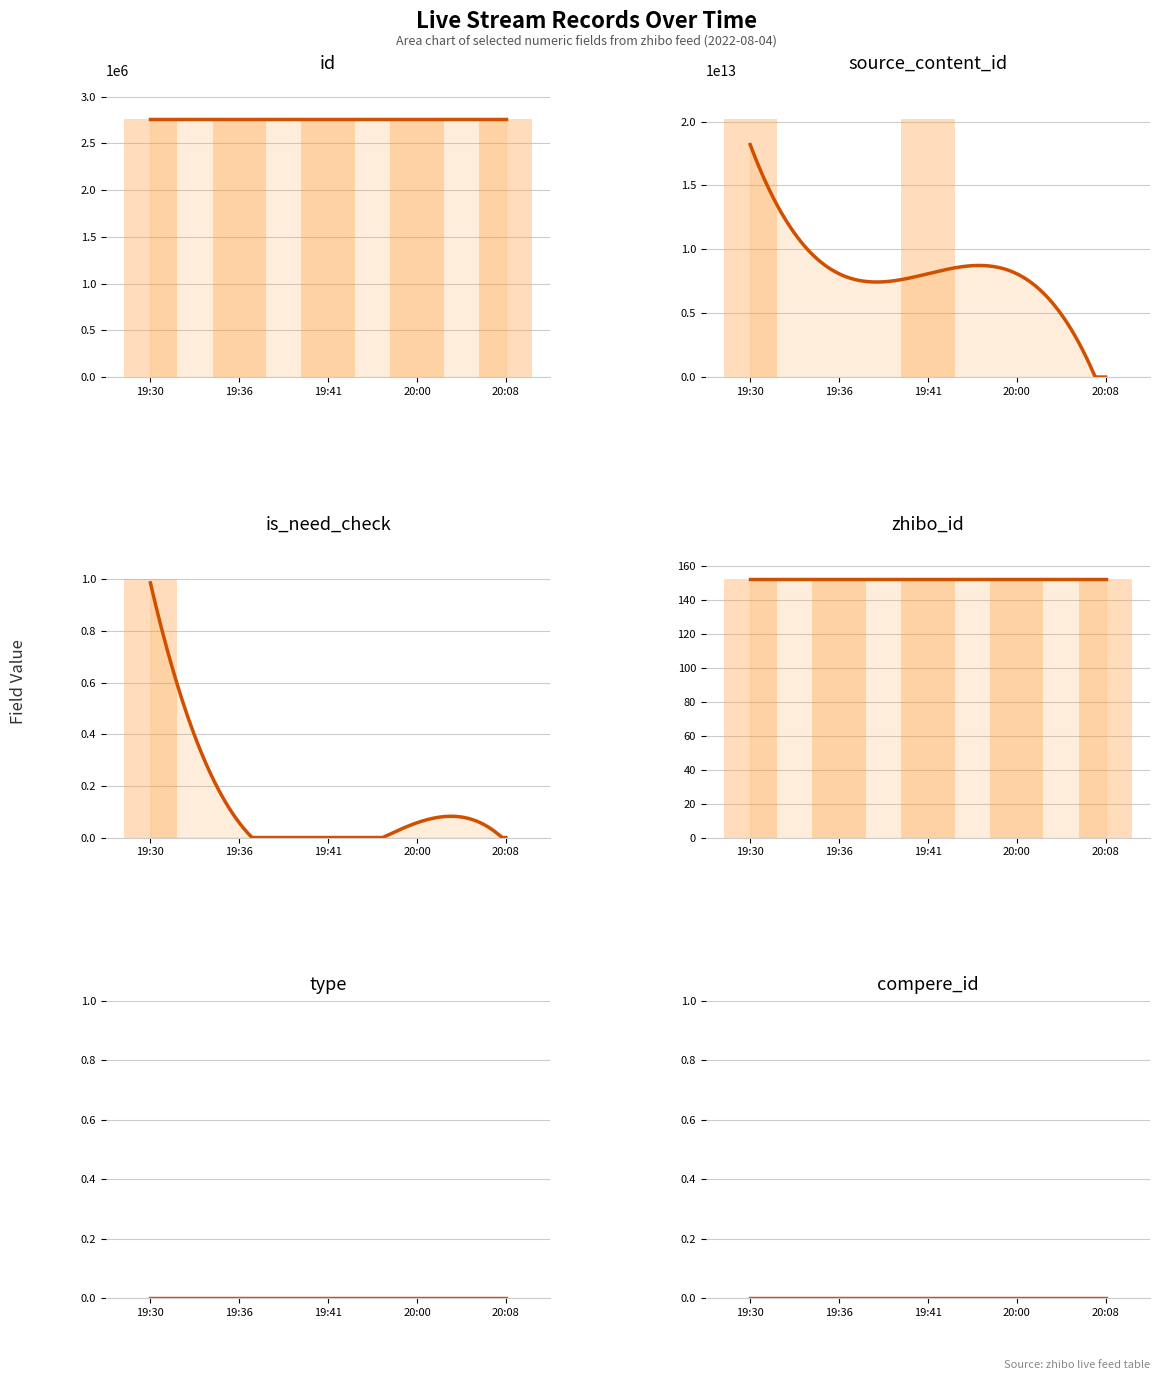

What is the label of the 4th bar from the left?

20:00